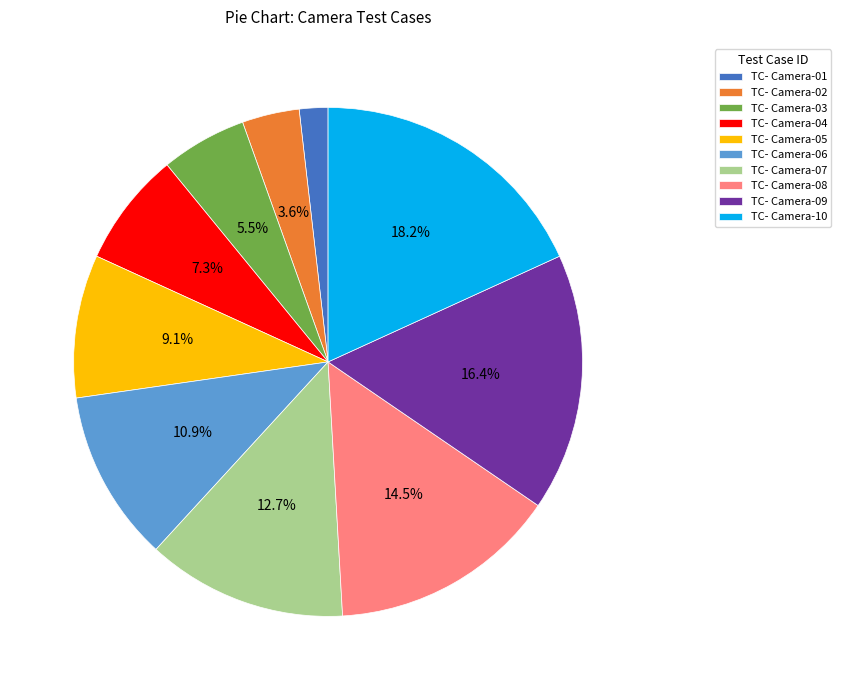

Rank the categories by value from lowest to highest.

TC- Camera-01, TC- Camera-02, TC- Camera-03, TC- Camera-04, TC- Camera-05, TC- Camera-06, TC- Camera-07, TC- Camera-08, TC- Camera-09, TC- Camera-10